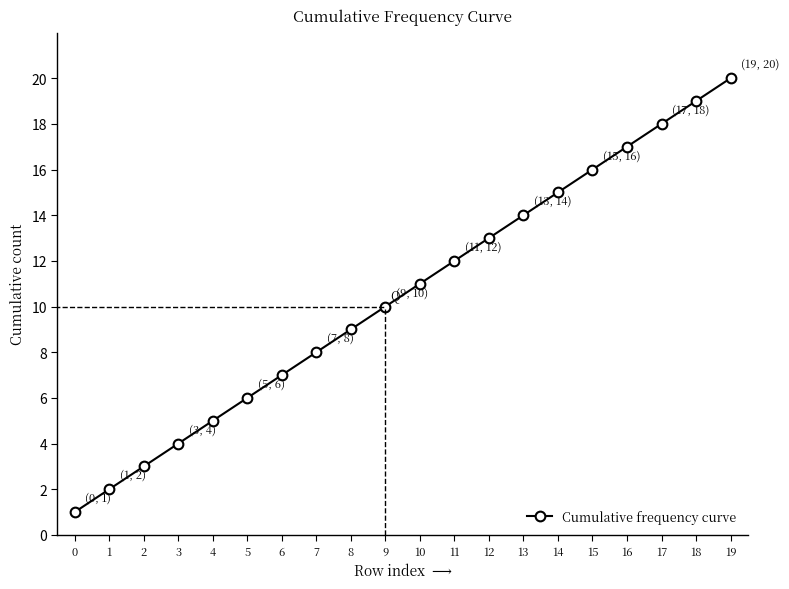

What is the ratio of the value at 18 to the value at 15?

1.2